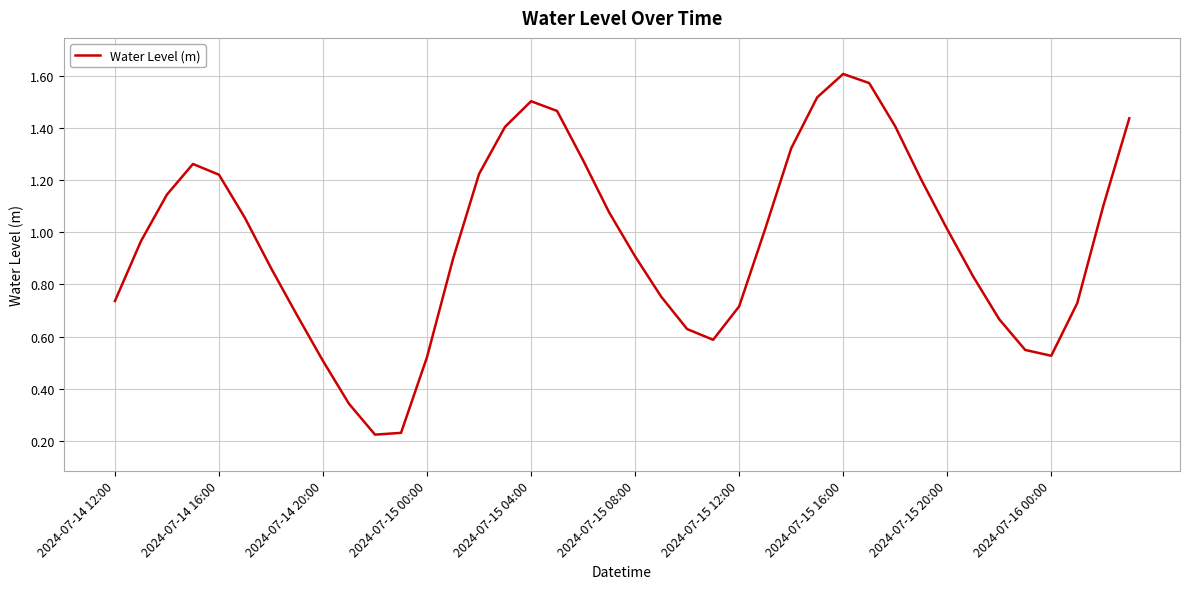

How many lines are shown in the chart?

1